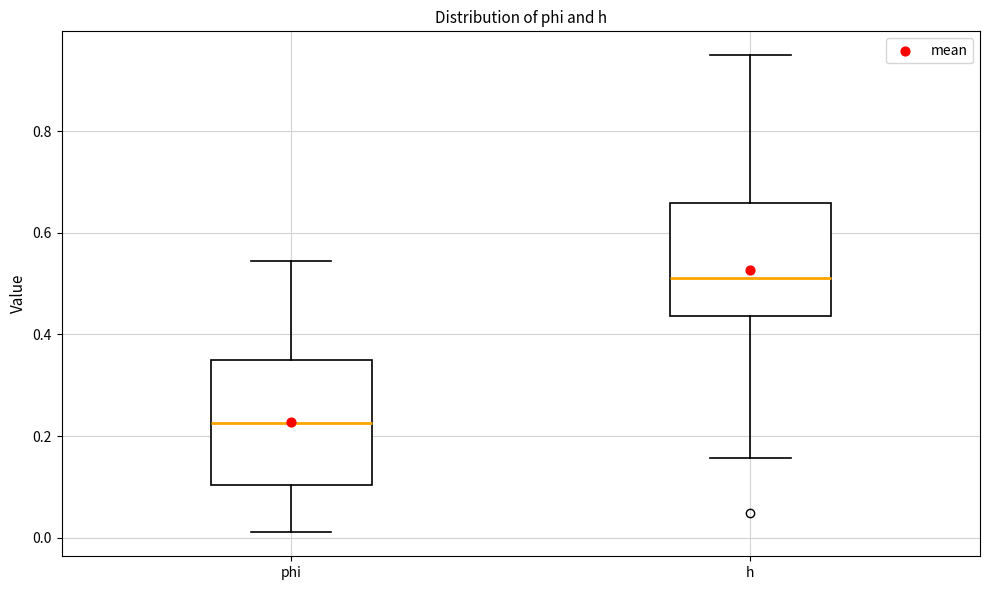

Reading left to right, transcribe this box plot: for each box, give where its median line is, the range the box spans, and where its two whiskers end, as read against the y-axis. The values are not printed on the chart, so give them approximately, as read against the axis.

phi: median 0.22, box 0.10 to 0.34, whiskers 0.02 to 0.54
h: median 0.52, box 0.44 to 0.66, whiskers 0.16 to 0.94